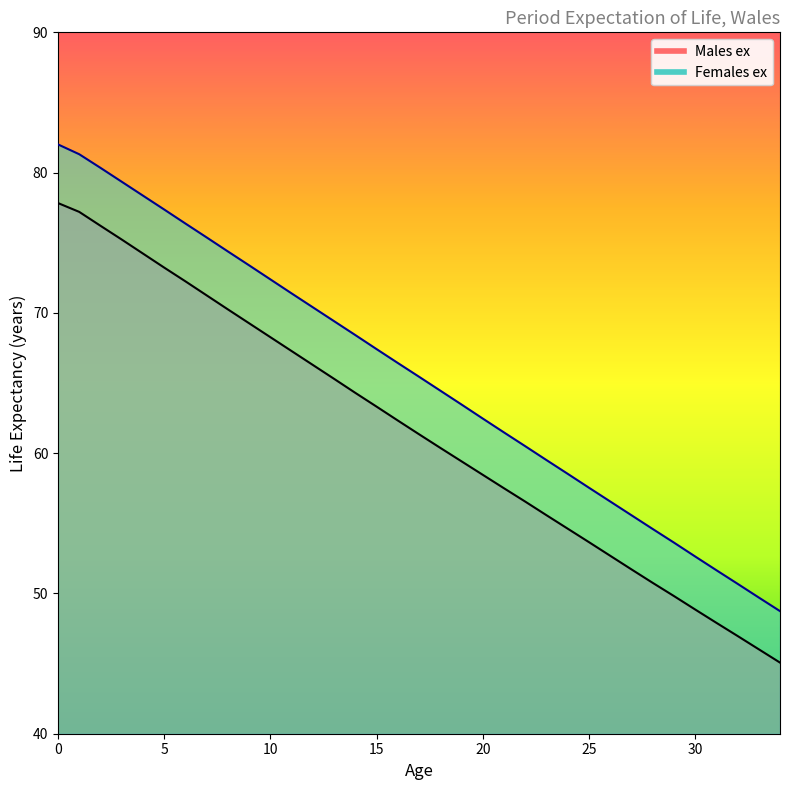

True or false: Females ex has more than 0 points higher than both neighbors.

False